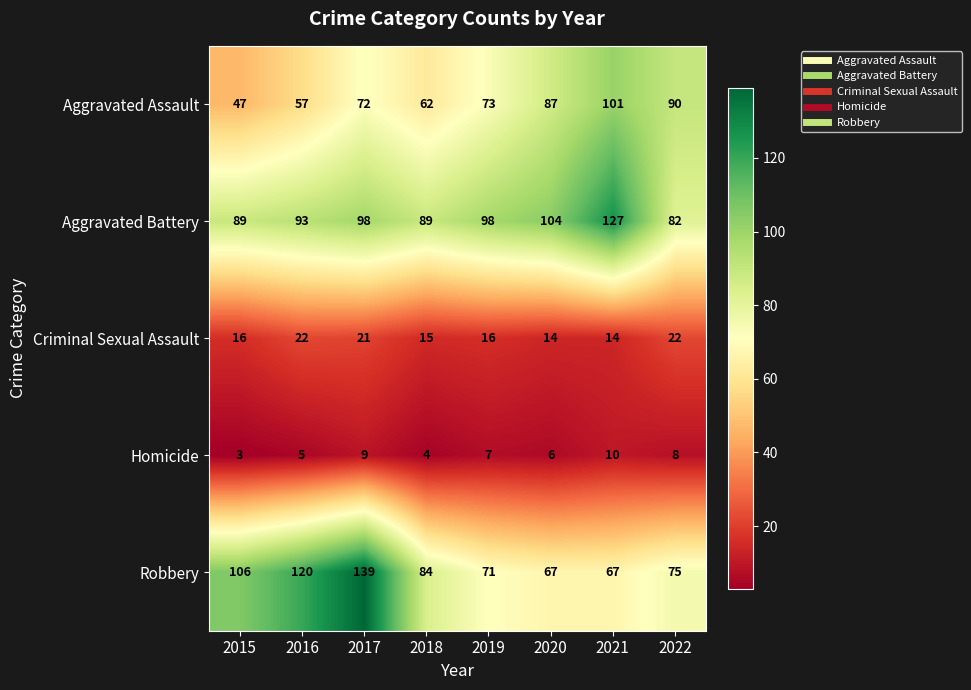

At which category is the sum across all series the highest?

2017